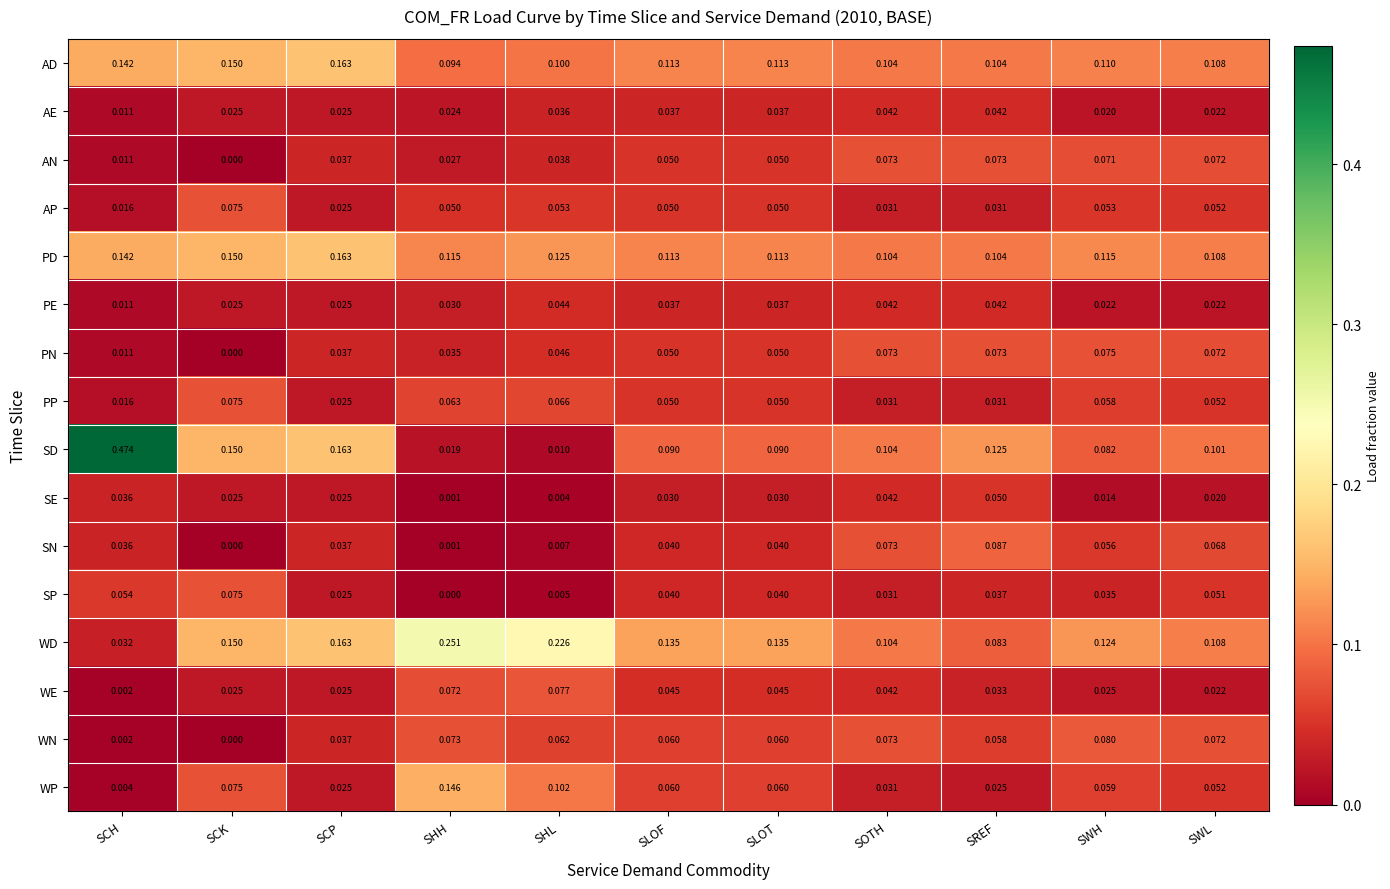

Which series changed the most between SCP and SWL?

SD